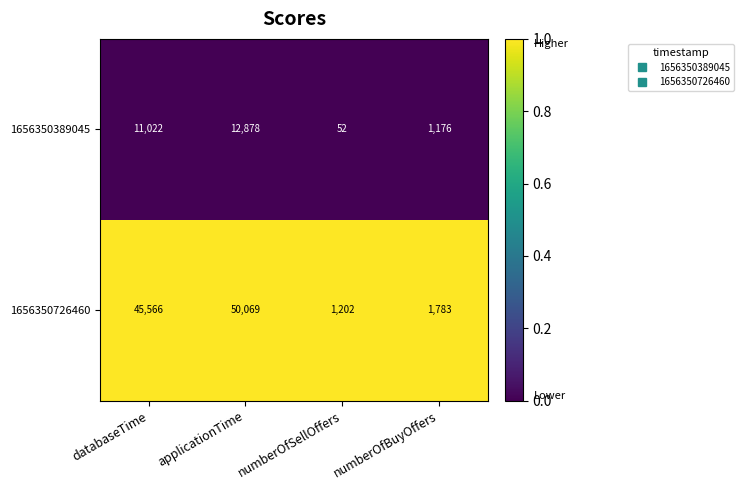

Reading left to right, list all the values displayed in this chart.

1656350389045: databaseTime=11022	applicationTime=12878	numberOfSellOffers=52	numberOfBuyOffers=1176
1656350726460: databaseTime=45566	applicationTime=50069	numberOfSellOffers=1202	numberOfBuyOffers=1783